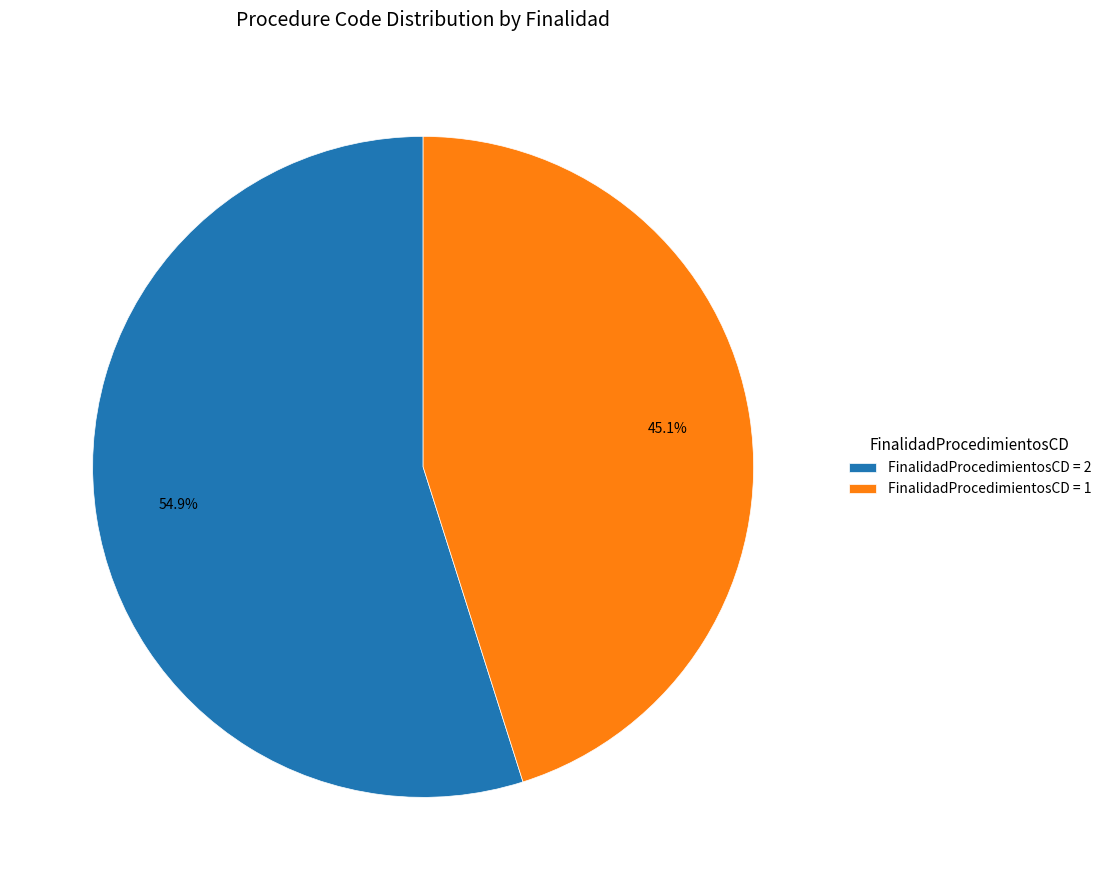

Which category has the biggest portion of the pie?

FinalidadProcedimientosCD = 2